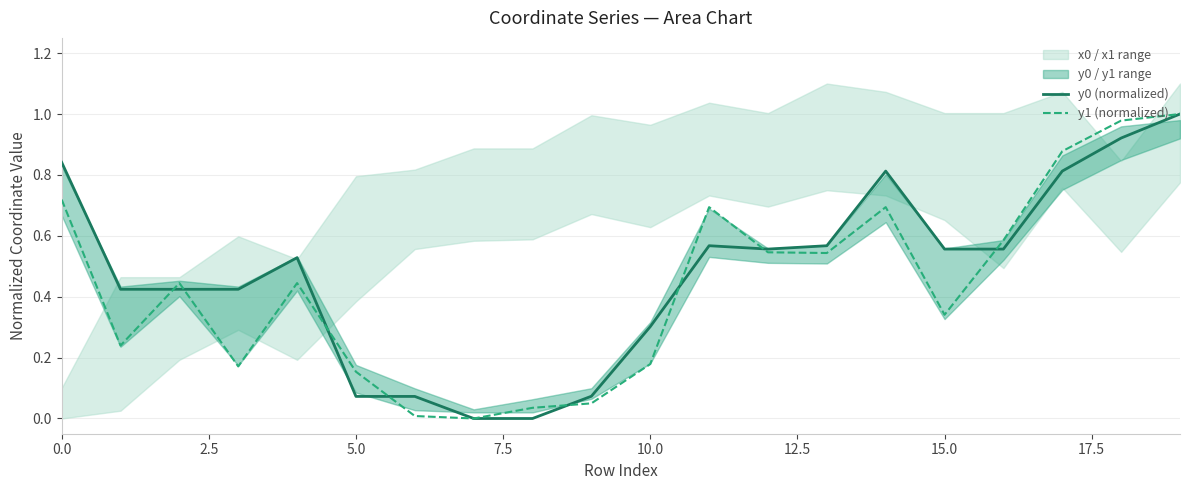

What is the average value of the y0 (normalized) series?

0.5